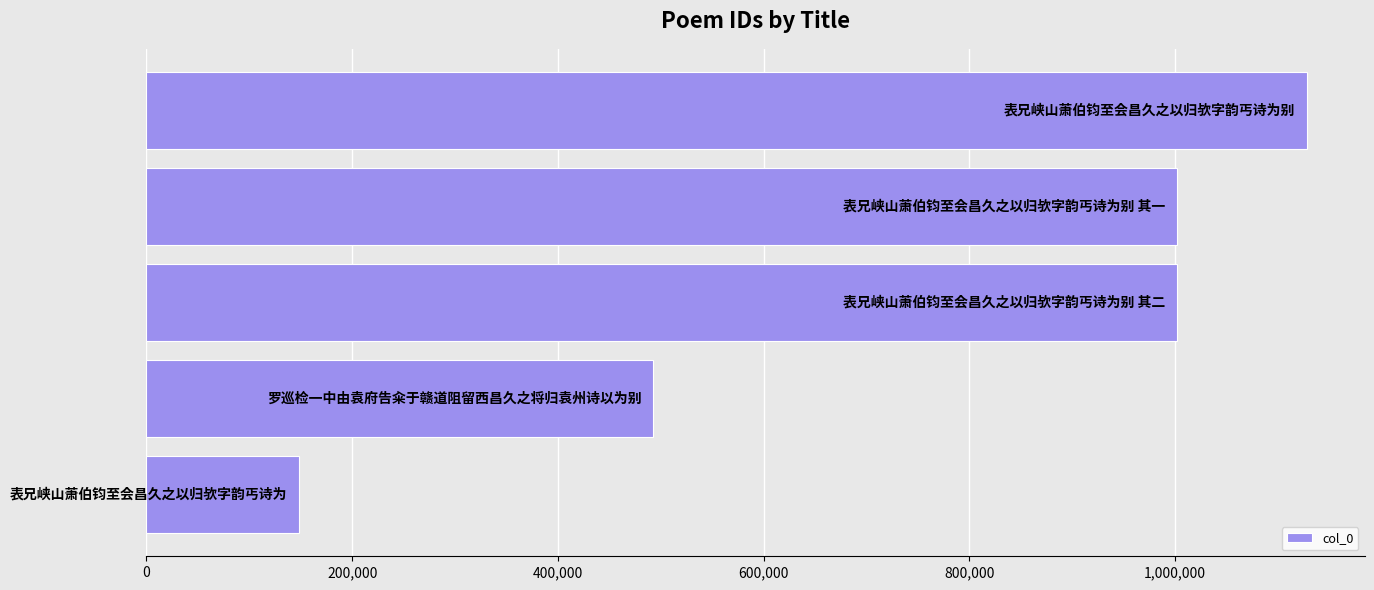

What is the maximum value shown in the chart?

1127818